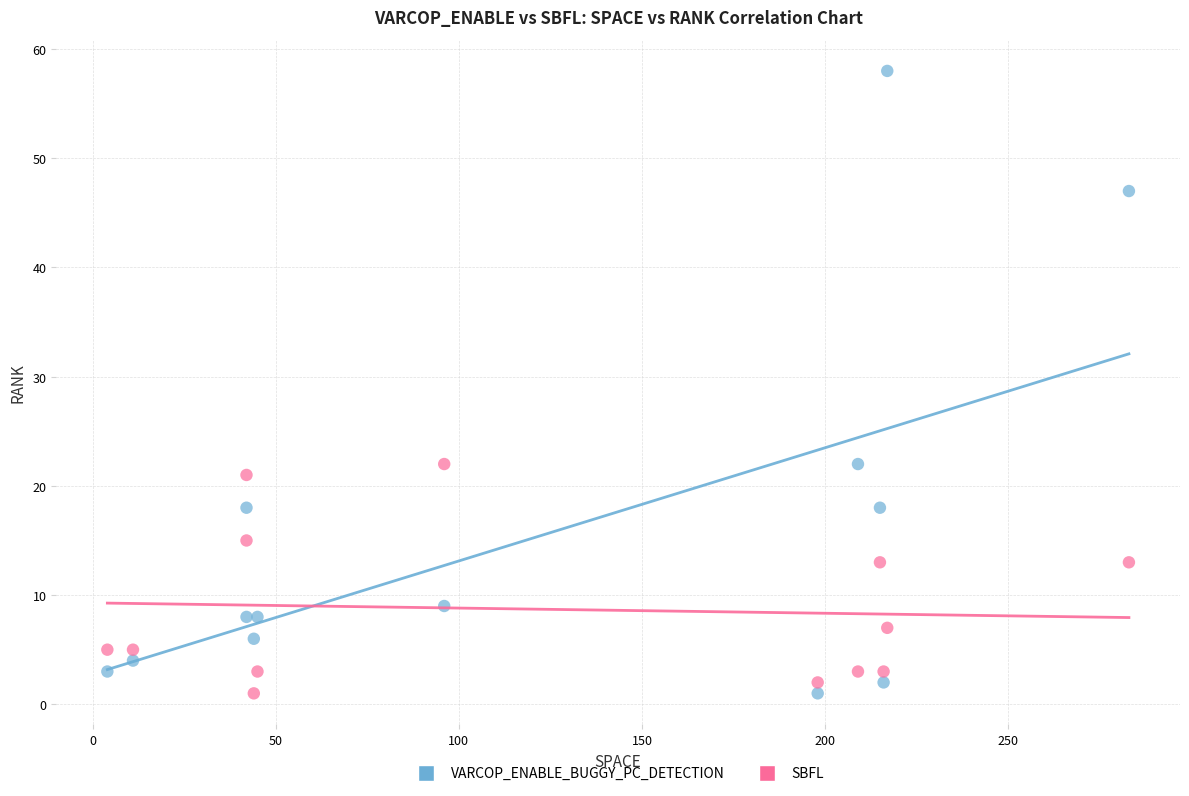

What are all the series names shown in the legend?

VARCOP_ENABLE_BUGGY_PC_DETECTION, SBFL